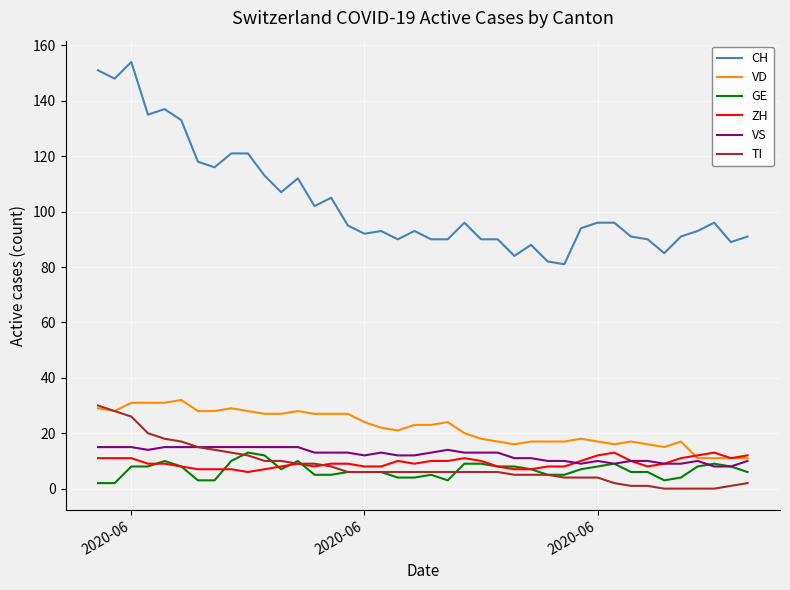

True or false: CH and VS intersect in this chart.

False